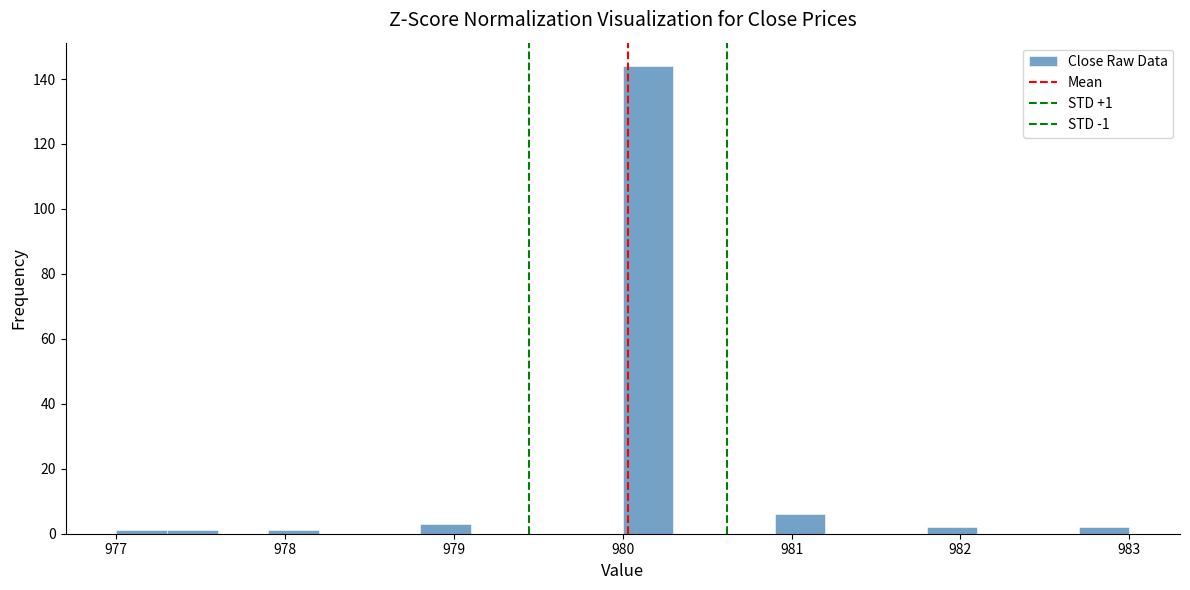

Read against the x-axis, roughly where is the centre of the tallest bar?

980.2